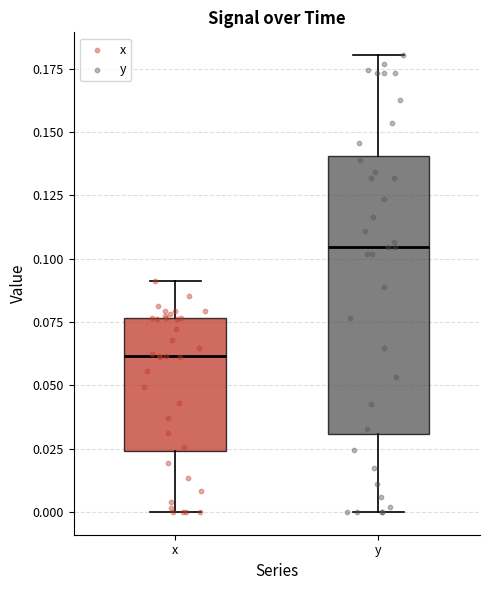

Which box has the highest median line?

y